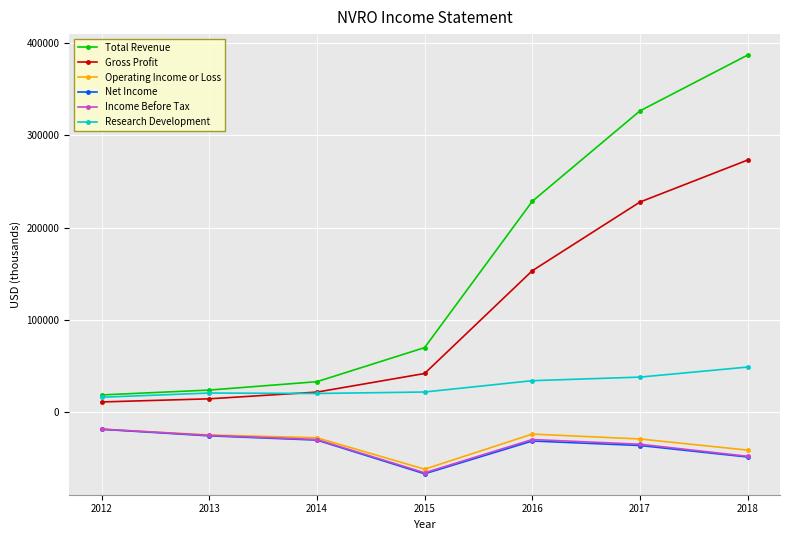

Rank the categories by Total Revenue value from highest to lowest.

2018, 2017, 2016, 2015, 2014, 2013, 2012